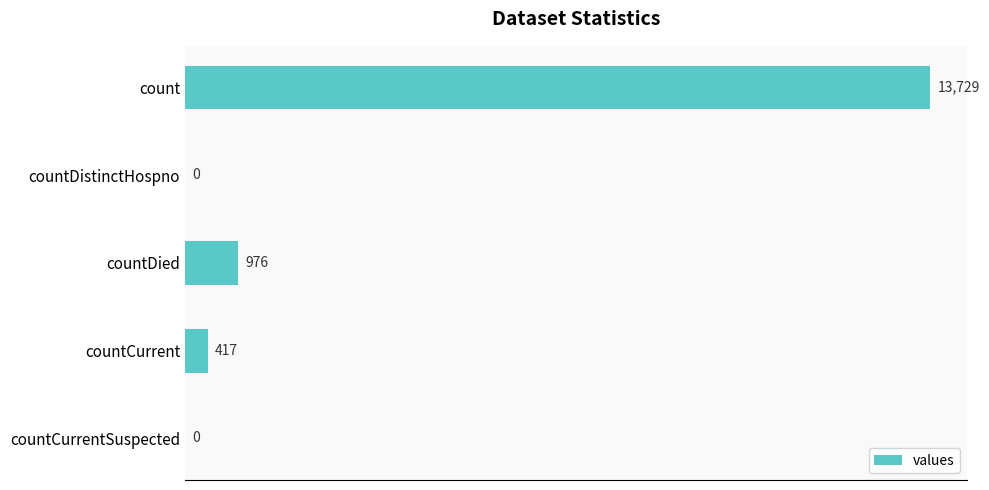

What is the maximum value shown in the chart?

13729